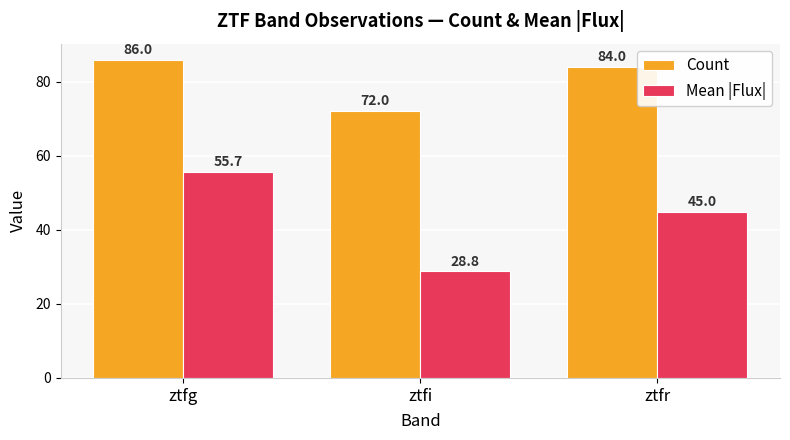

What is the difference between the maximum and minimum values in the Mean |Flux| series?

27.0